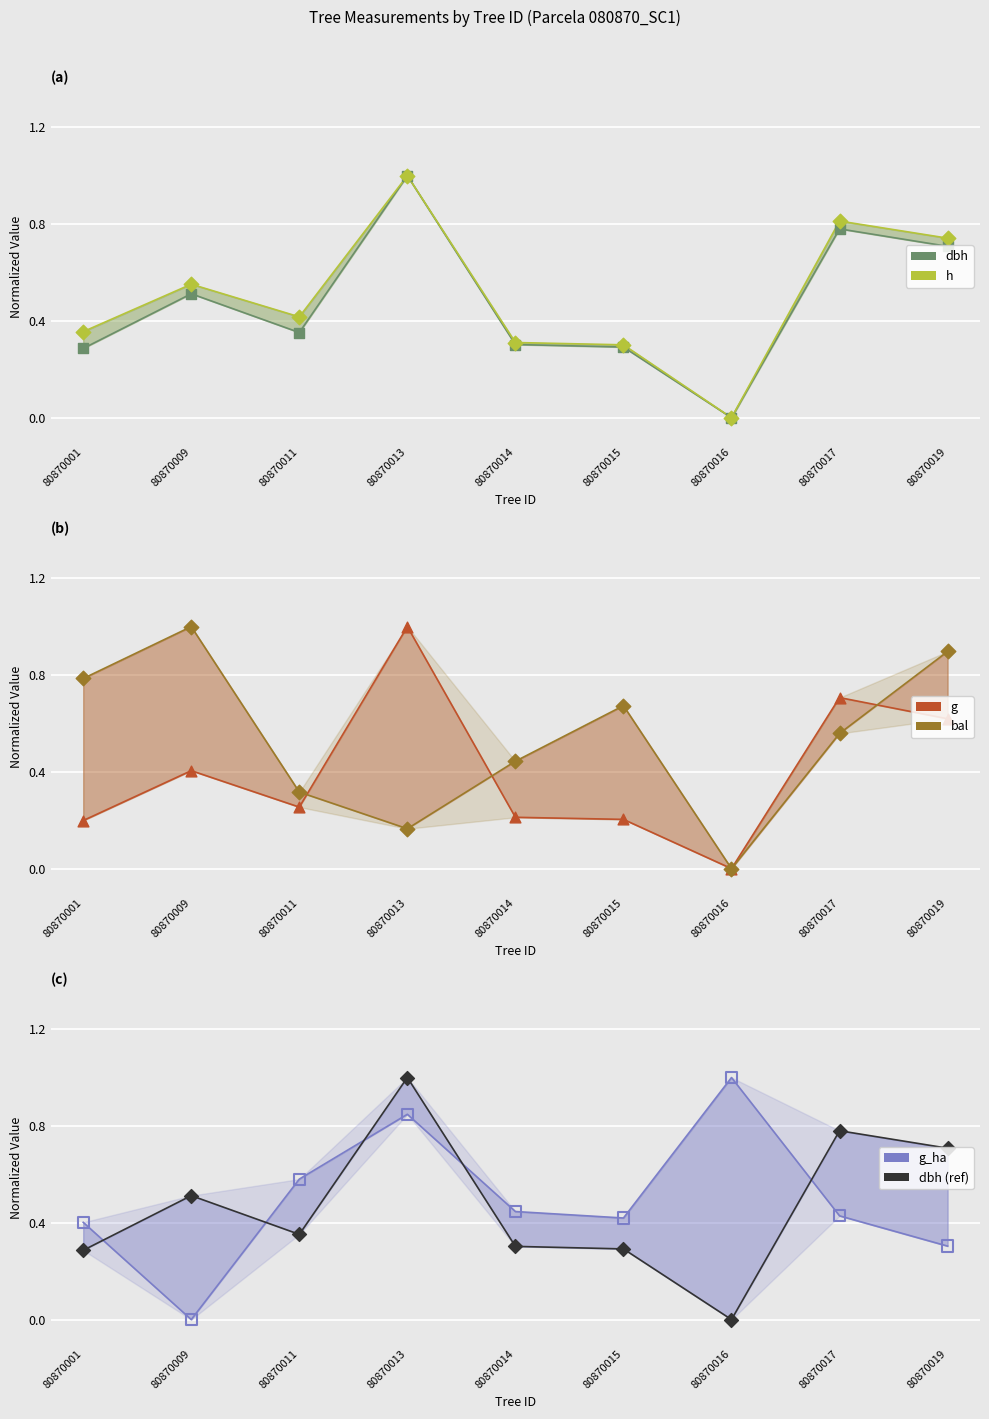

Which series has the widest spread of Y values?

dbh